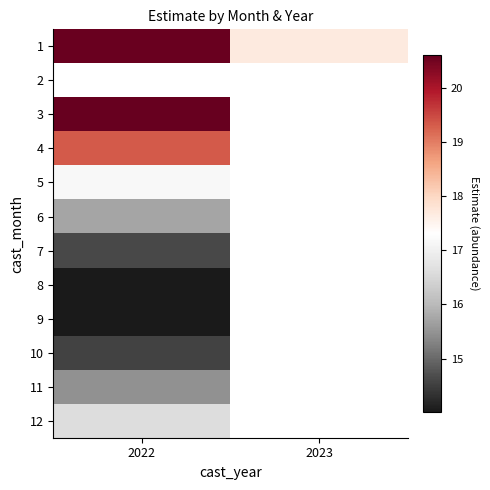

At how many categories does at least one series exceed 18?

1